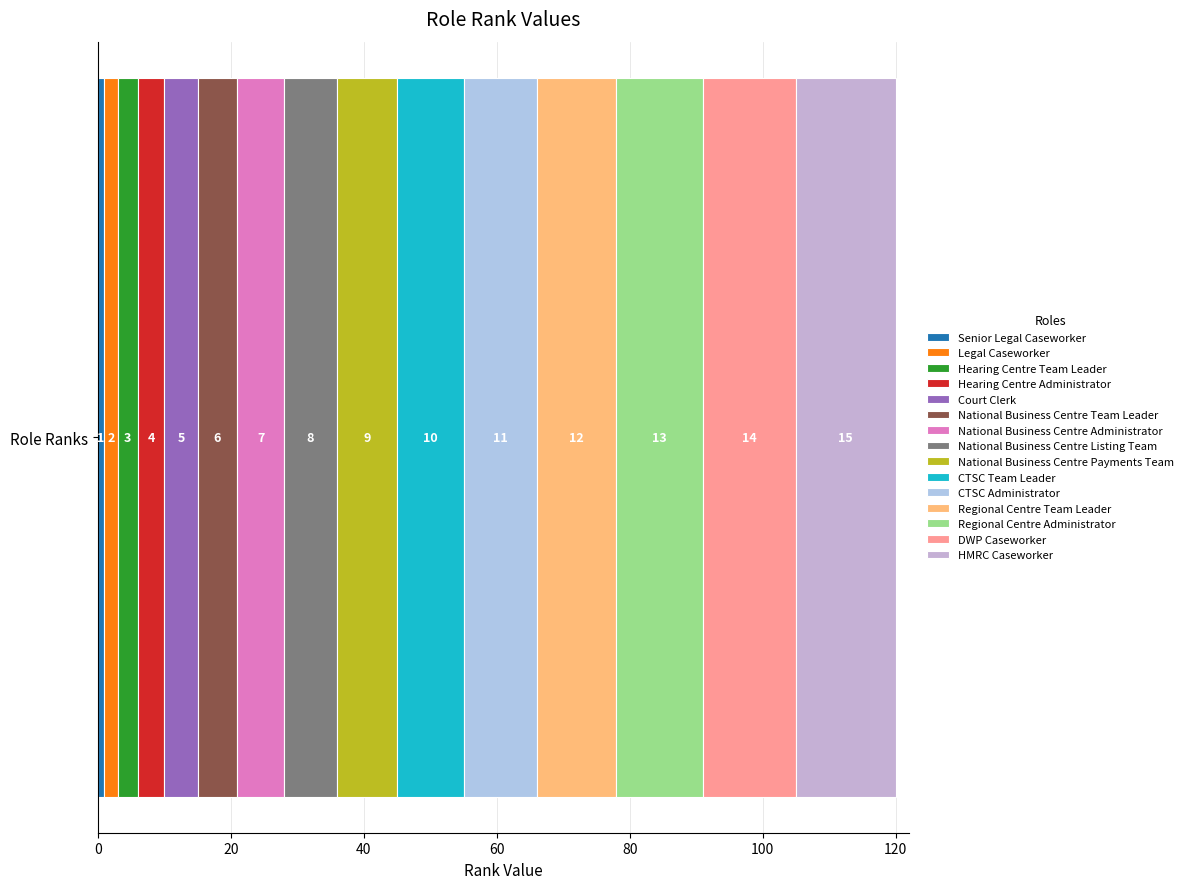

How many series are shown in this chart?

15